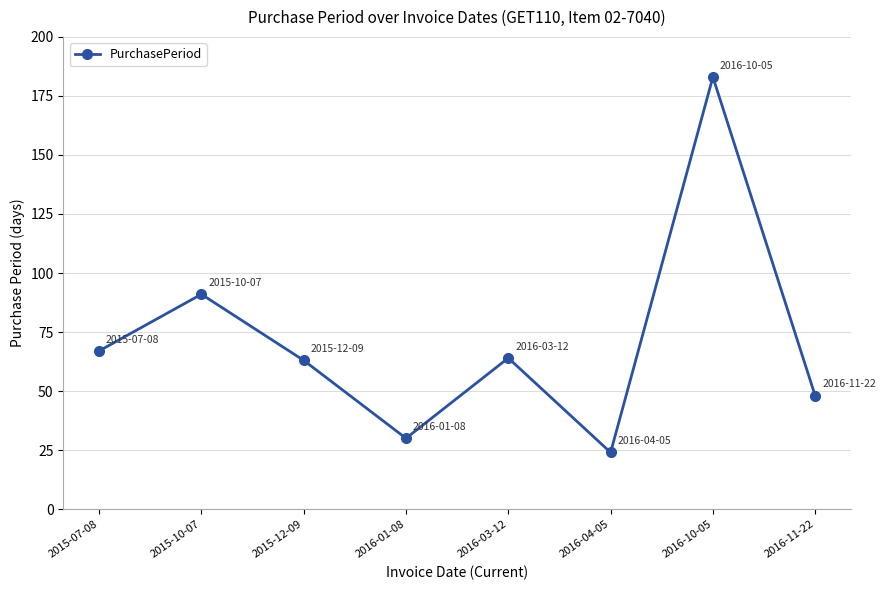

At which label is the value closest to 103?

2015-10-07